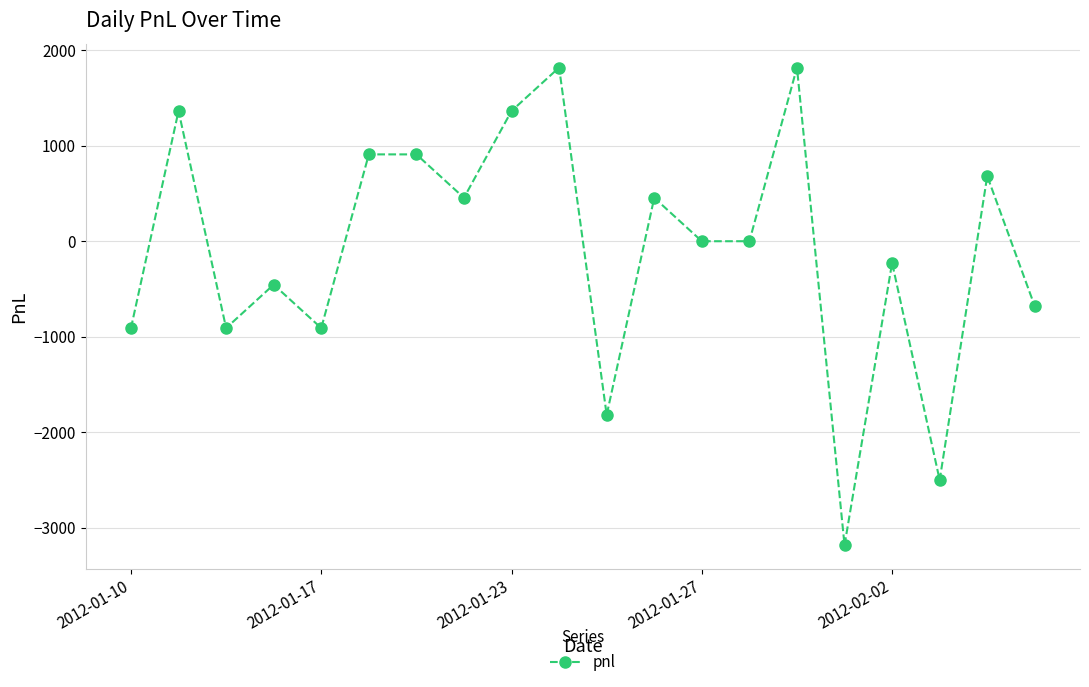

What is the smallest value displayed?

-3185.0